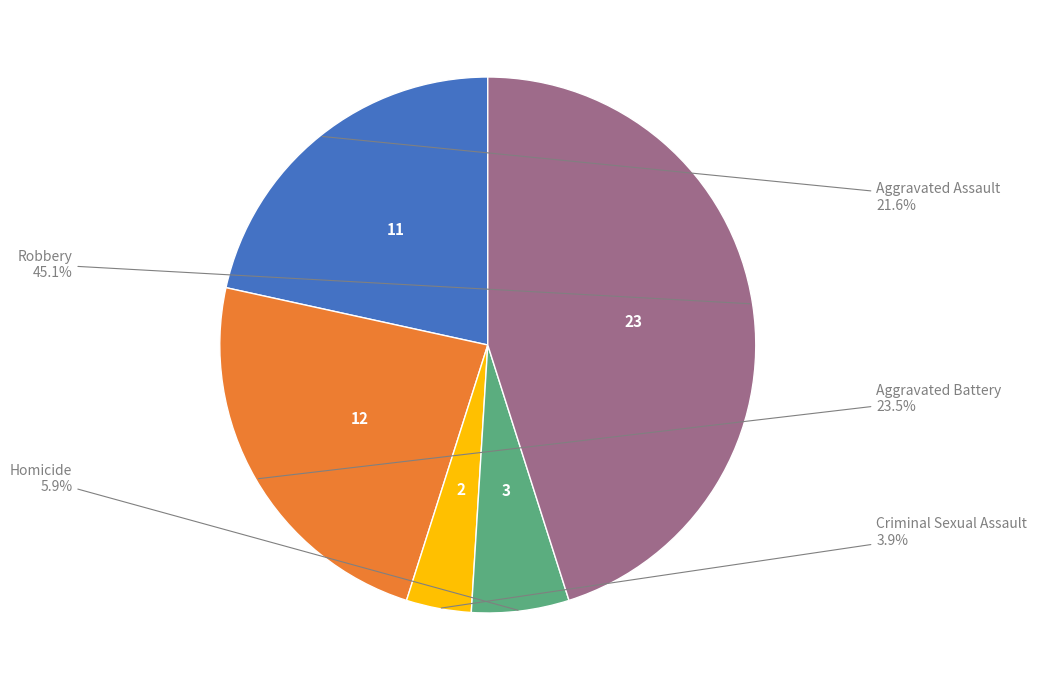

Is there a majority slice in this chart?

No